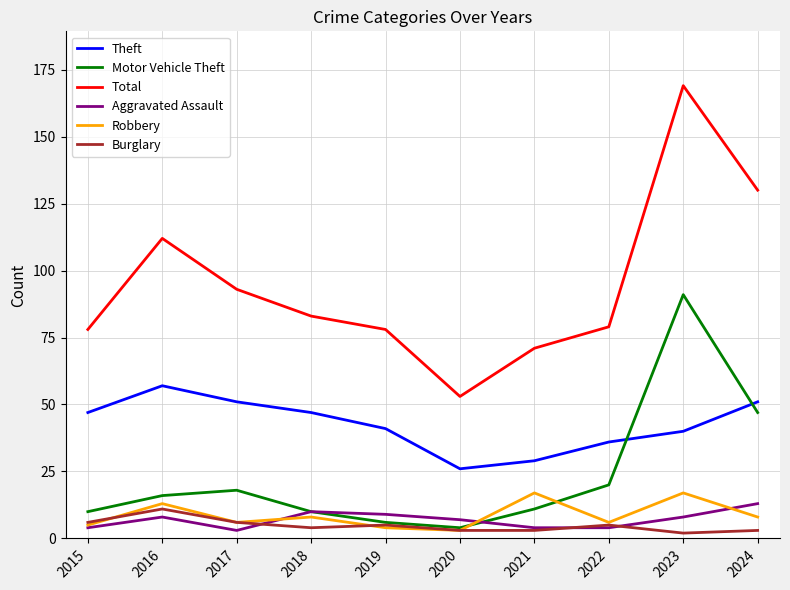

Reading left to right, extract all data points from this chart.

Theft: 47	57	51	47	41	26	29	36	40	51
Motor Vehicle Theft: 10	16	18	10	6	4	11	20	91	47
Total: 78	112	93	83	78	53	71	79	169	130
Aggravated Assault: 4	8	3	10	9	7	4	4	8	13
Robbery: 5	13	6	8	4	3	17	6	17	8
Burglary: 6	11	6	4	5	3	3	5	2	3